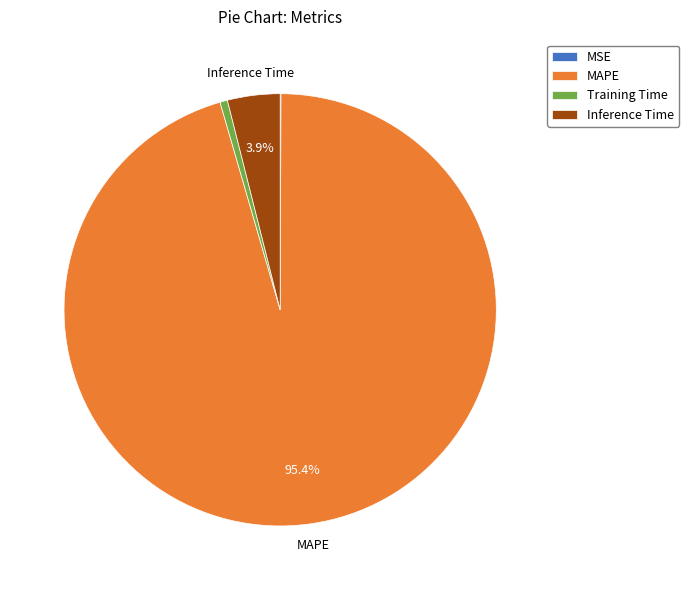

What percentage is NOT represented by MAPE?

4.6%